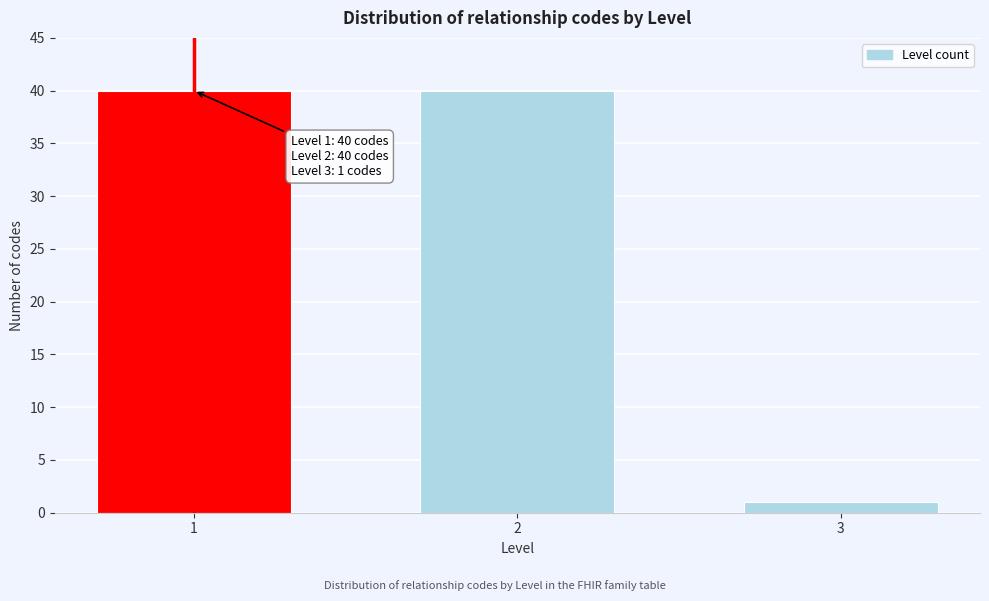

Reading left to right, what are all the values shown in this chart?

40	40	1